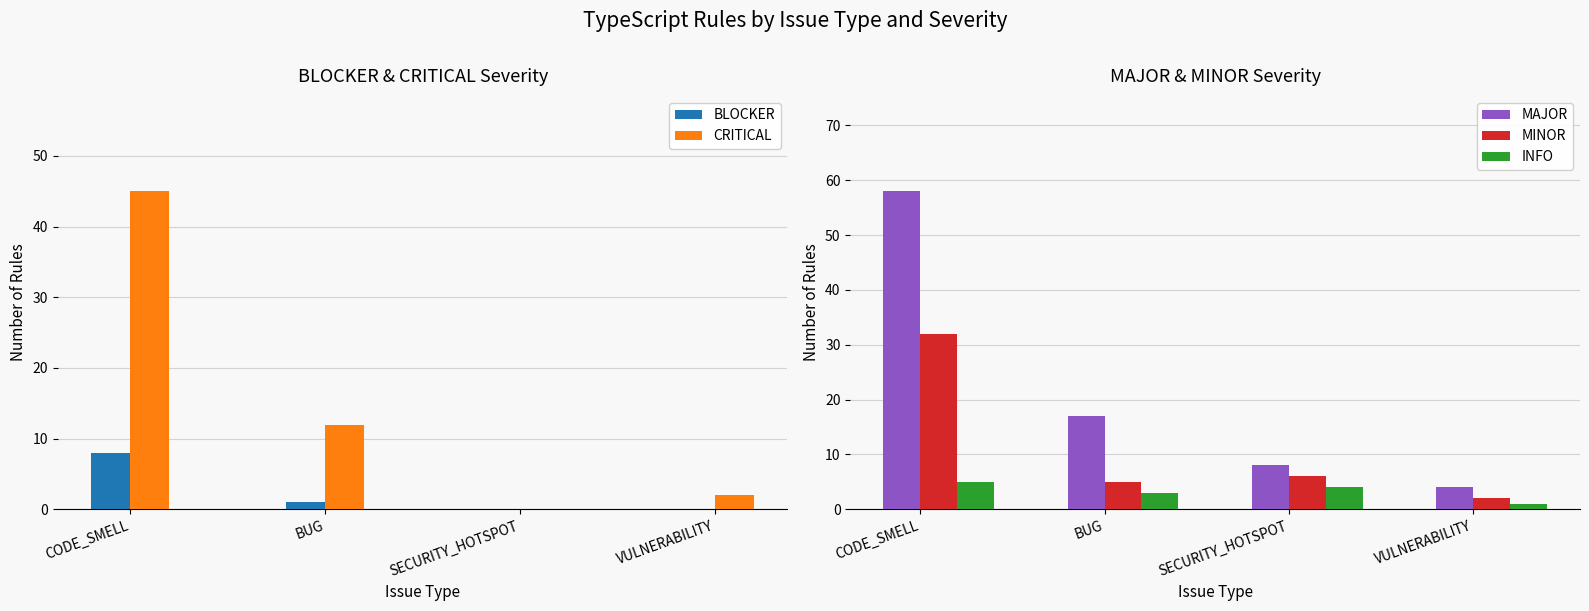

Rank the series by their maximum value, from lowest to highest.

INFO, BLOCKER, MINOR, CRITICAL, MAJOR